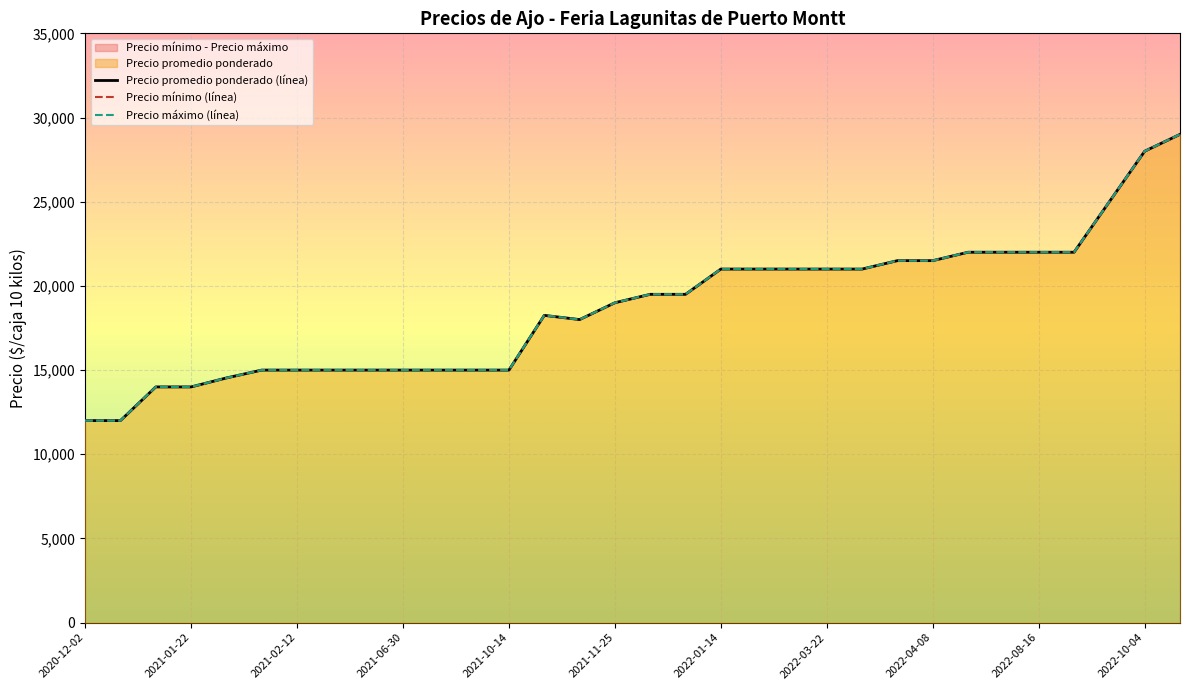

True or false: Precio minimo and Precio maximo cross at least once.

False